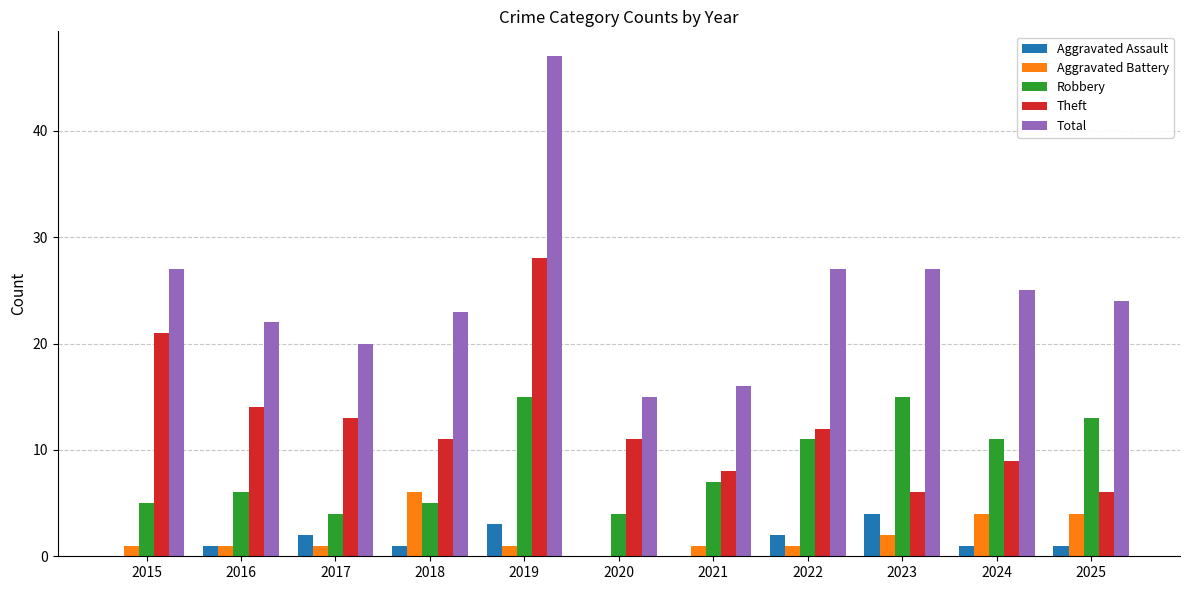

What is the average value of the Theft series?

13